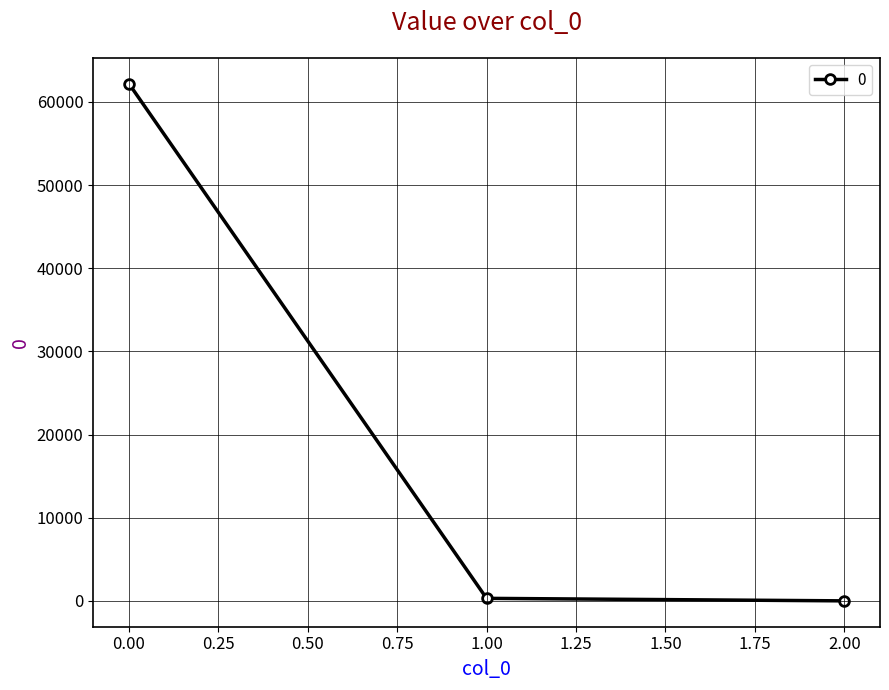

What is the value of the 1st point from the left?

62187.8